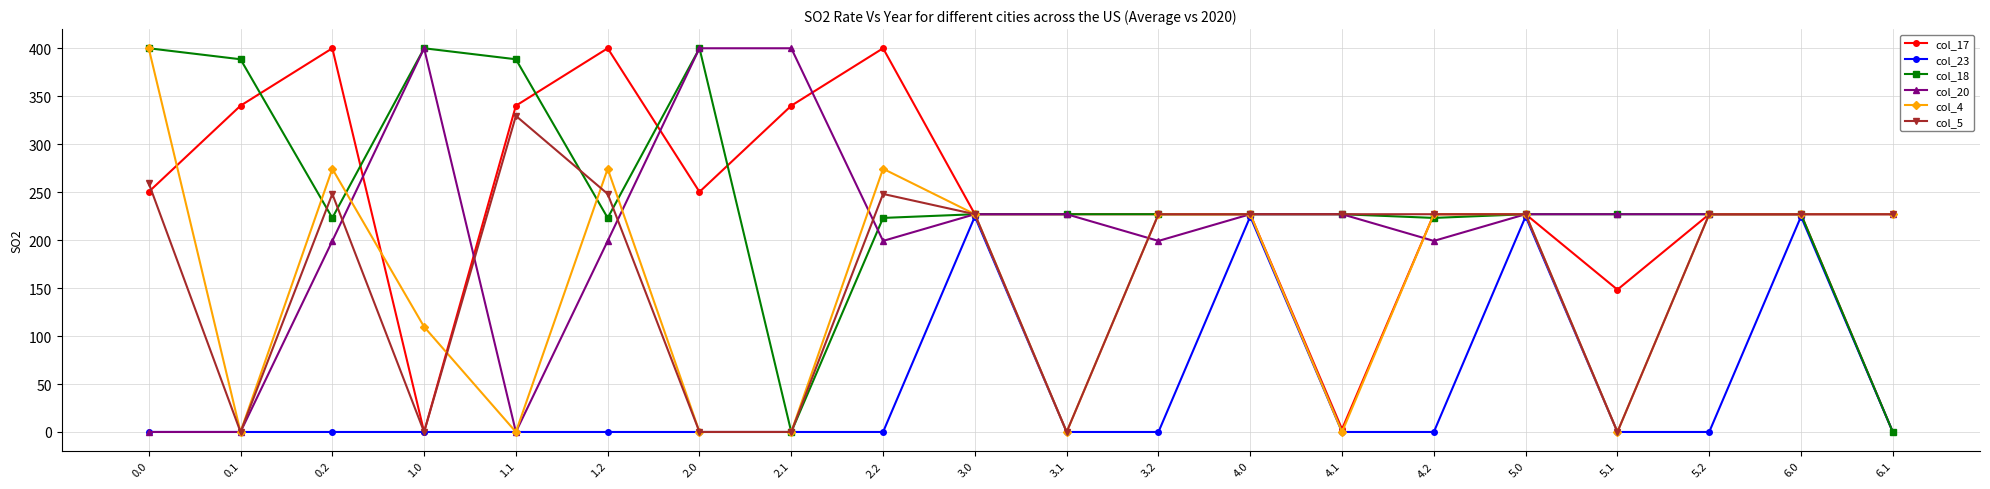

At which category does col_20 reach its first local peak?

1.0